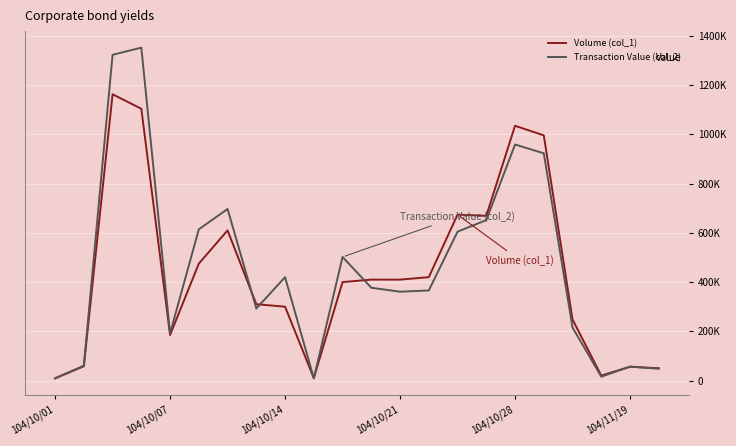

What is the maximum value shown in the chart?

1352400